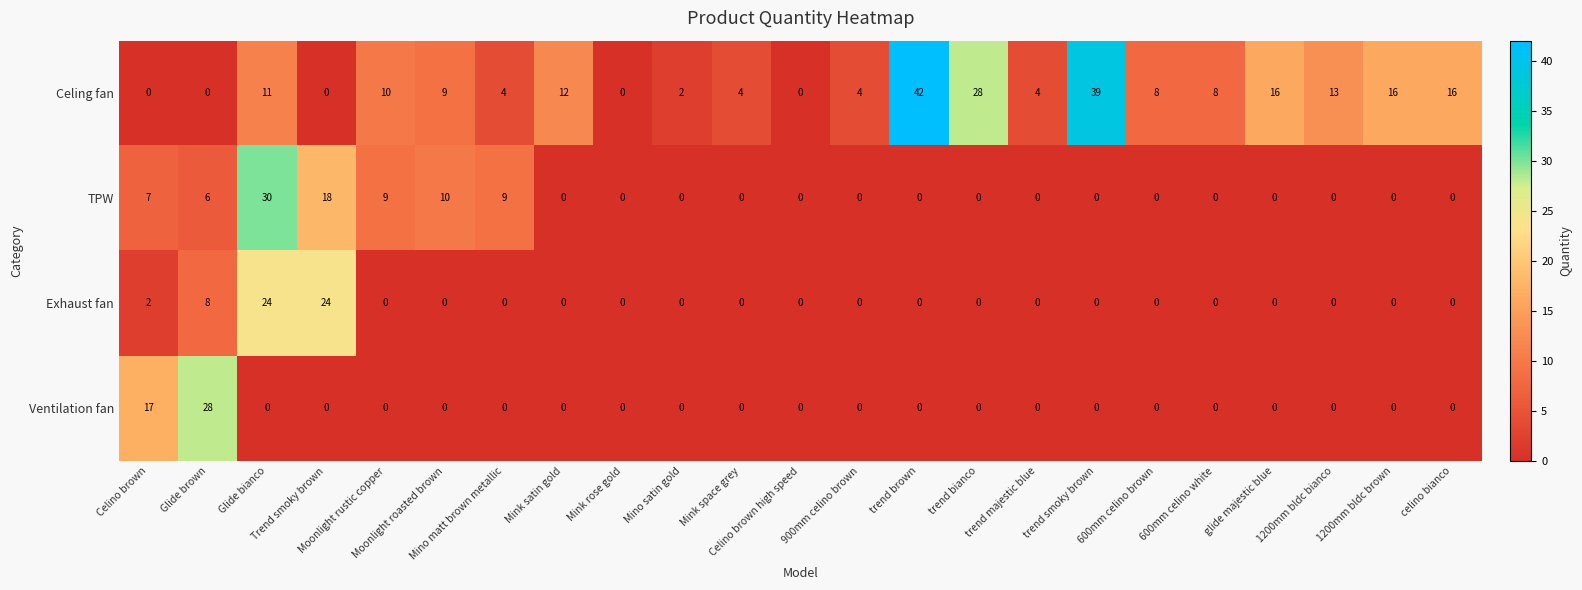

At how many categories does at least one series exceed 34?

2